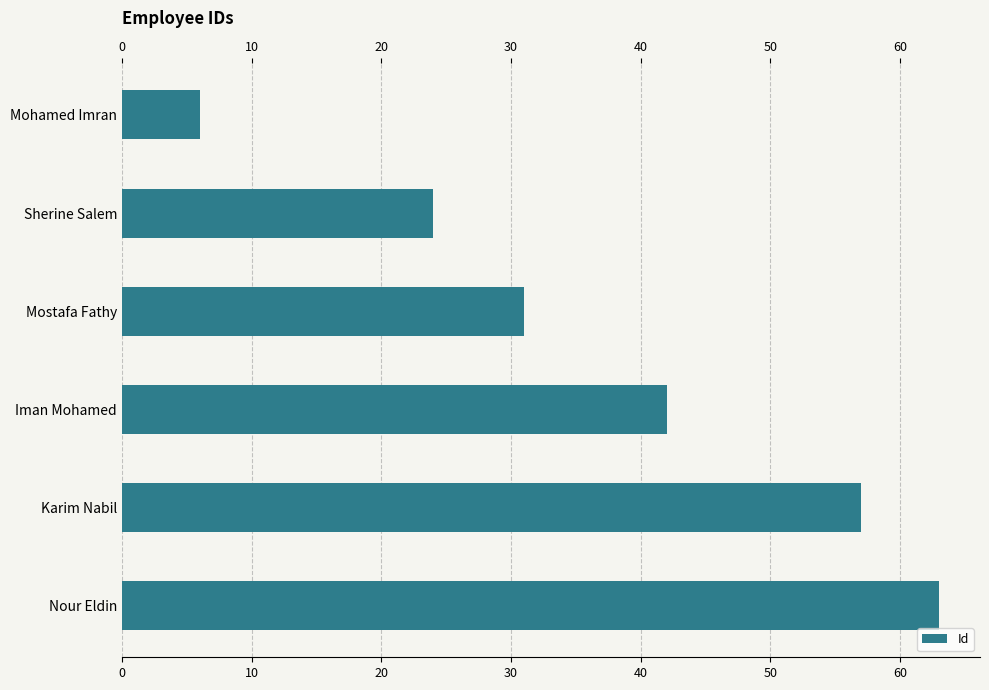

At which label is the value closest to 34?

Mostafa Fathy